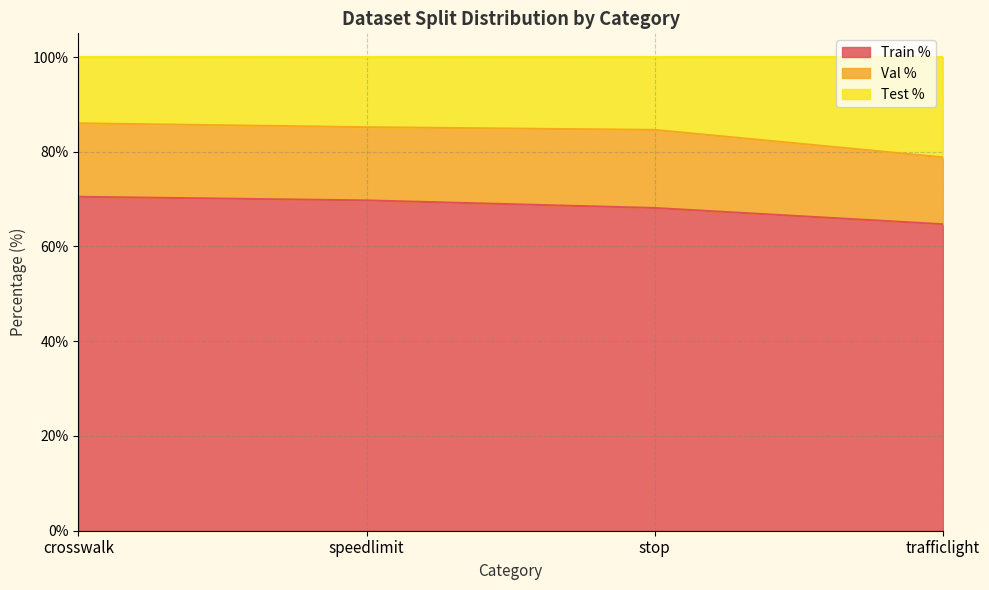

Which category has the highest value in the Train % series?

crosswalk